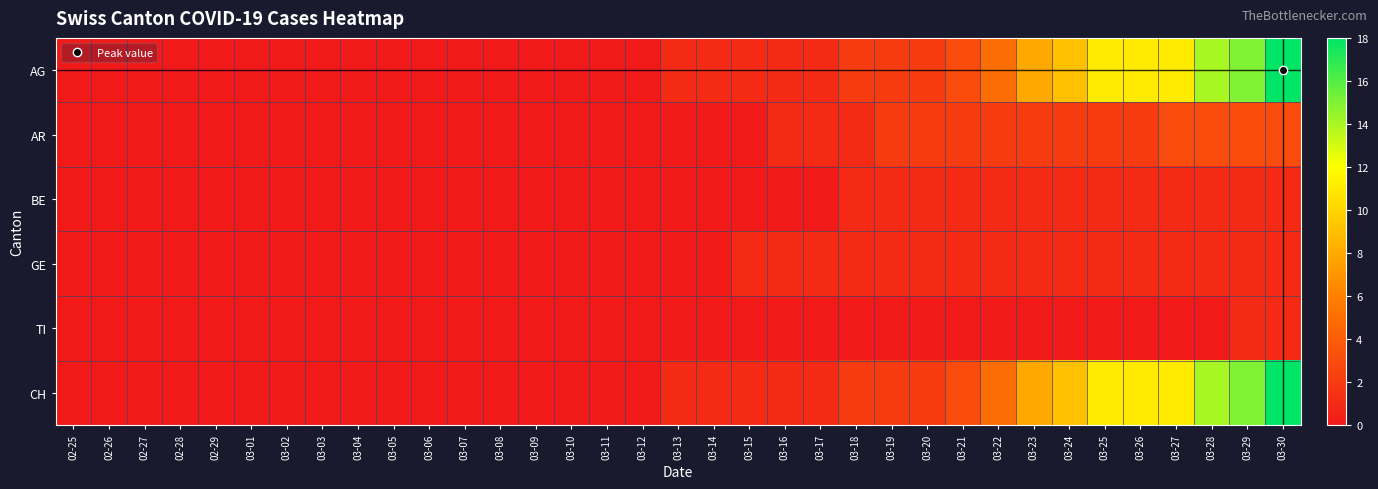

Reading right to left, list all the values displayed in this chart.

AG: 03-30=18	03-29=15	03-28=14	03-27=11	03-26=11	03-25=11	03-24=9	03-23=8	03-22=5	03-21=3	03-20=2	03-19=2	03-18=2	03-17=1	03-16=1	03-15=1	03-14=1	03-13=1	03-12=0	03-11=0	03-10=0	03-09=0	03-08=0	03-07=0	03-06=0	03-05=0	03-04=0	03-03=0	03-02=0	03-01=0	02-29=0	02-28=0	02-27=0	02-26=0	02-25=0
AR: 03-30=3	03-29=3	03-28=3	03-27=3	03-26=2	03-25=2	03-24=2	03-23=2	03-22=2	03-21=2	03-20=2	03-19=2	03-18=1	03-17=1	03-16=1	03-15=0	03-14=0	03-13=0	03-12=0	03-11=0	03-10=0	03-09=0	03-08=0	03-07=0	03-06=0	03-05=0	03-04=0	03-03=0	03-02=0	03-01=0	02-29=0	02-28=0	02-27=0	02-26=0	02-25=0
BE: 03-30=1	03-29=1	03-28=1	03-27=1	03-26=1	03-25=1	03-24=1	03-23=1	03-22=1	03-21=1	03-20=1	03-19=1	03-18=1	03-17=0	03-16=0	03-15=0	03-14=0	03-13=0	03-12=0	03-11=0	03-10=0	03-09=0	03-08=0	03-07=0	03-06=0	03-05=0	03-04=0	03-03=0	03-02=0	03-01=0	02-29=0	02-28=0	02-27=0	02-26=0	02-25=0
GE: 03-30=1	03-29=1	03-28=1	03-27=1	03-26=1	03-25=1	03-24=1	03-23=1	03-22=1	03-21=1	03-20=1	03-19=1	03-18=1	03-17=1	03-16=1	03-15=1	03-14=0	03-13=0	03-12=0	03-11=0	03-10=0	03-09=0	03-08=0	03-07=0	03-06=0	03-05=0	03-04=0	03-03=0	03-02=0	03-01=0	02-29=0	02-28=0	02-27=0	02-26=0	02-25=0
TI: 03-30=1	03-29=1	03-28=0	03-27=0	03-26=0	03-25=0	03-24=0	03-23=0	03-22=0	03-21=0	03-20=0	03-19=0	03-18=0	03-17=0	03-16=0	03-15=0	03-14=0	03-13=0	03-12=0	03-11=0	03-10=0	03-09=0	03-08=0	03-07=0	03-06=0	03-05=0	03-04=0	03-03=0	03-02=0	03-01=0	02-29=0	02-28=0	02-27=0	02-26=0	02-25=0
CH: 03-30=18	03-29=15	03-28=14	03-27=11	03-26=11	03-25=11	03-24=9	03-23=8	03-22=5	03-21=3	03-20=2	03-19=2	03-18=2	03-17=1	03-16=1	03-15=1	03-14=1	03-13=1	03-12=0	03-11=0	03-10=0	03-09=0	03-08=0	03-07=0	03-06=0	03-05=0	03-04=0	03-03=0	03-02=0	03-01=0	02-29=0	02-28=0	02-27=0	02-26=0	02-25=0